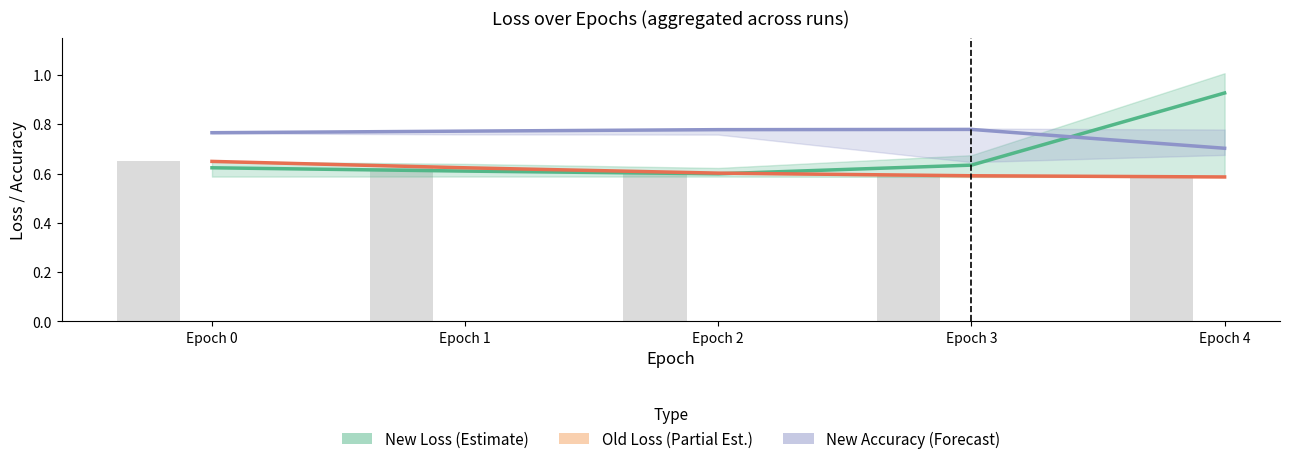

Is it true that New Loss (Estimate) equals 1.0 at Epoch 3?

False